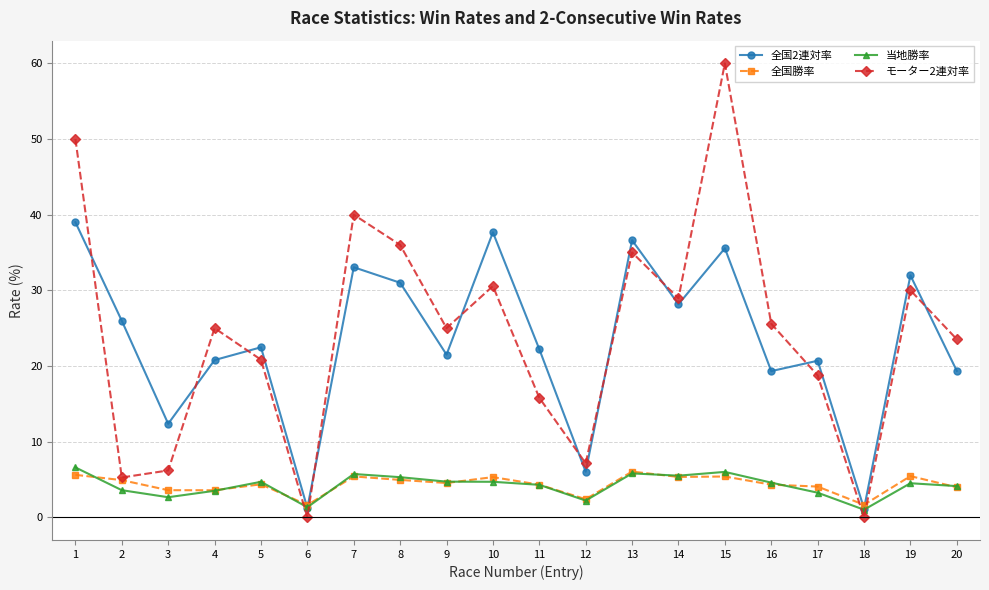

At which category is the sum across all series the highest?

15